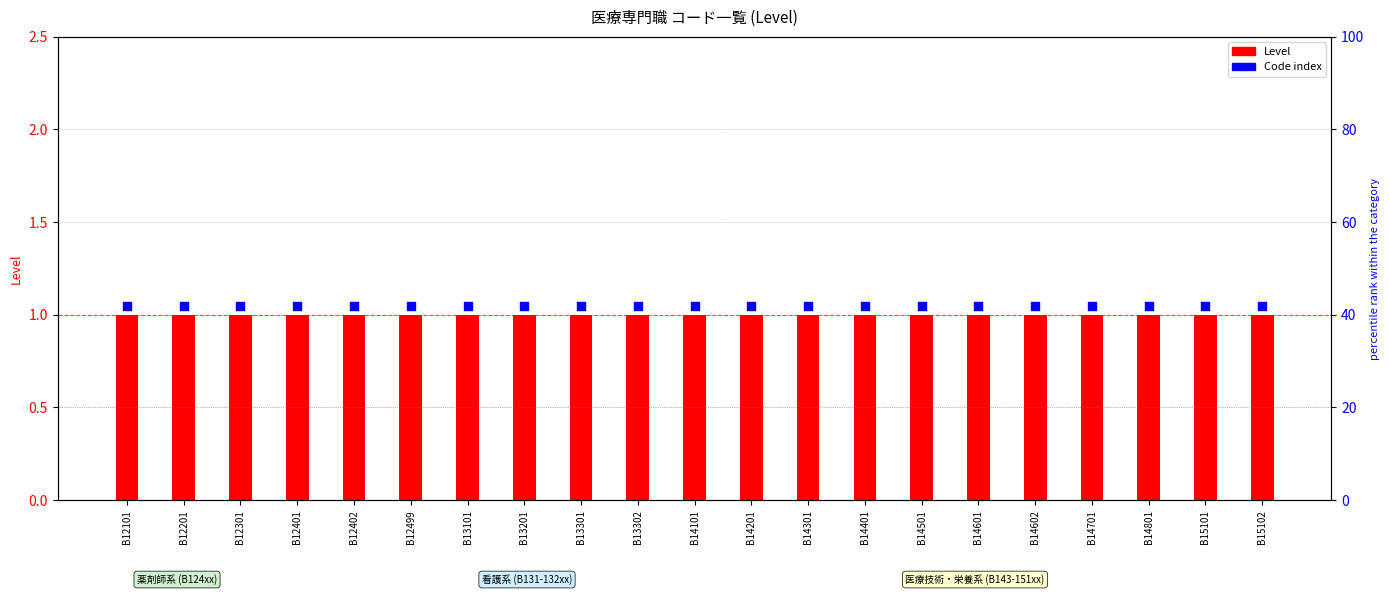

Which series contains the highest Y value?

Code rank